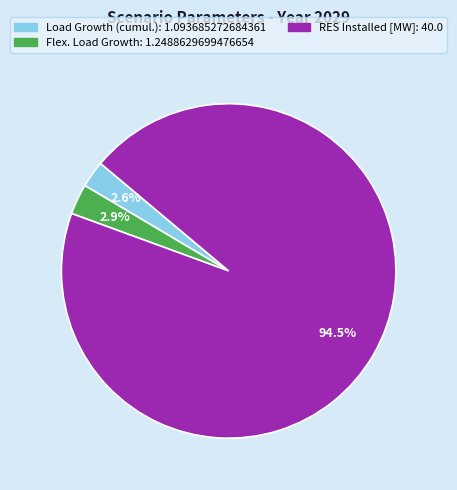

Is there any slice that represents more than half of the pie?

Yes